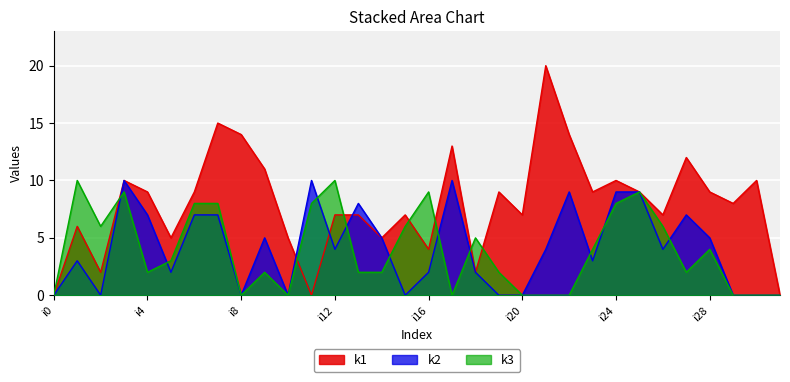

How many values in the k1 series exceed 9?

10